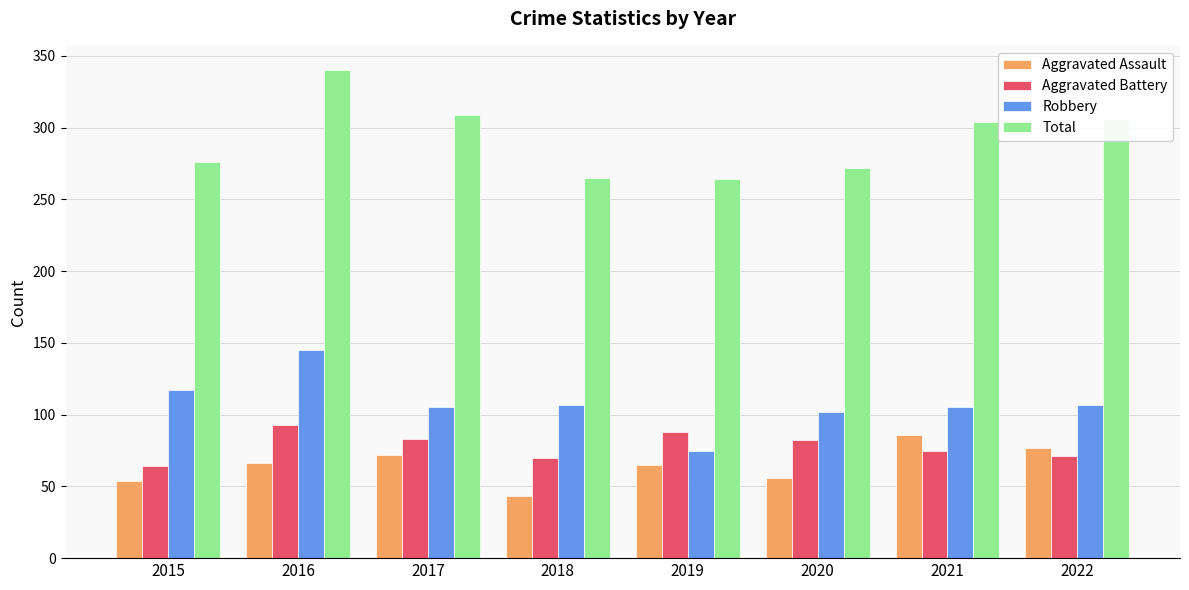

How many bars are there in each group?

4